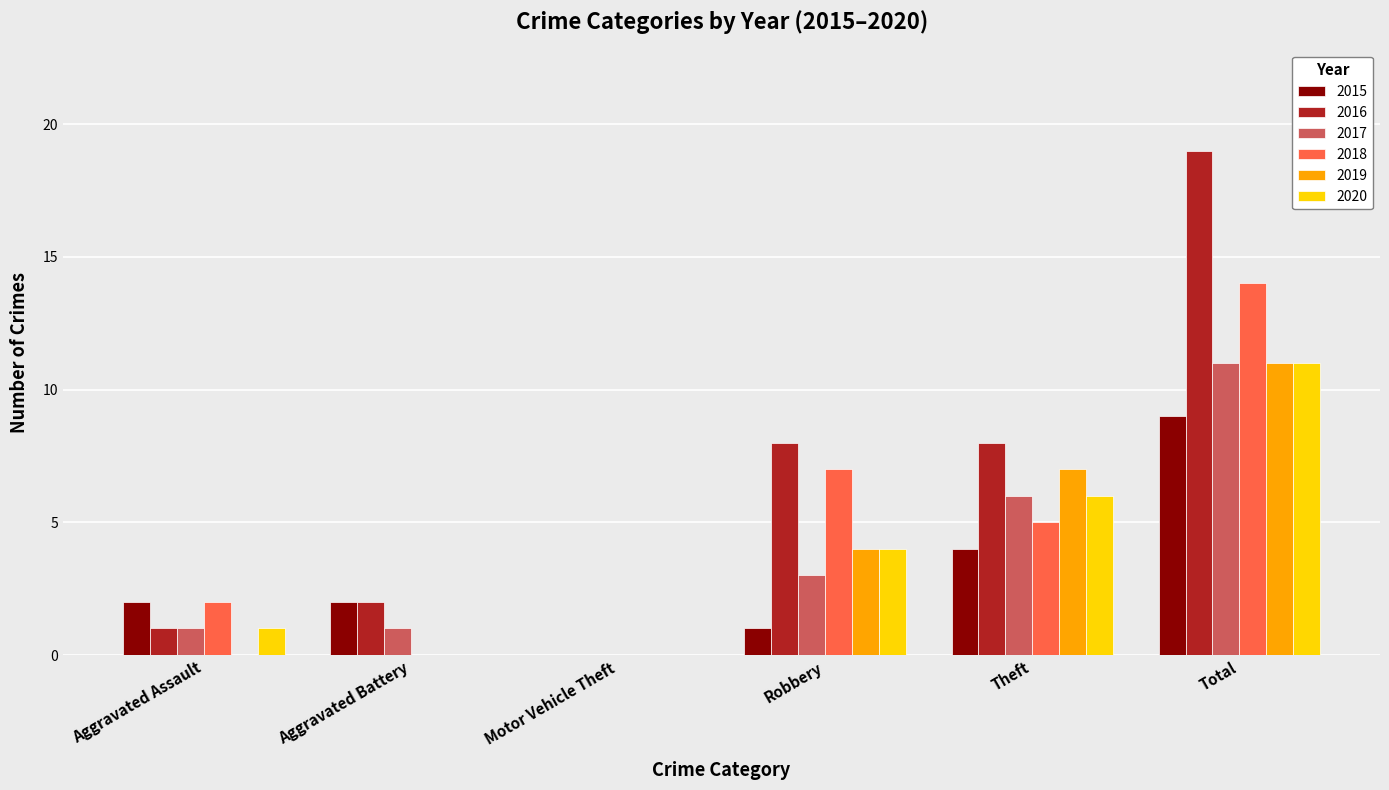

Is it true that 2018 equals 0 at Motor Vehicle Theft?

True